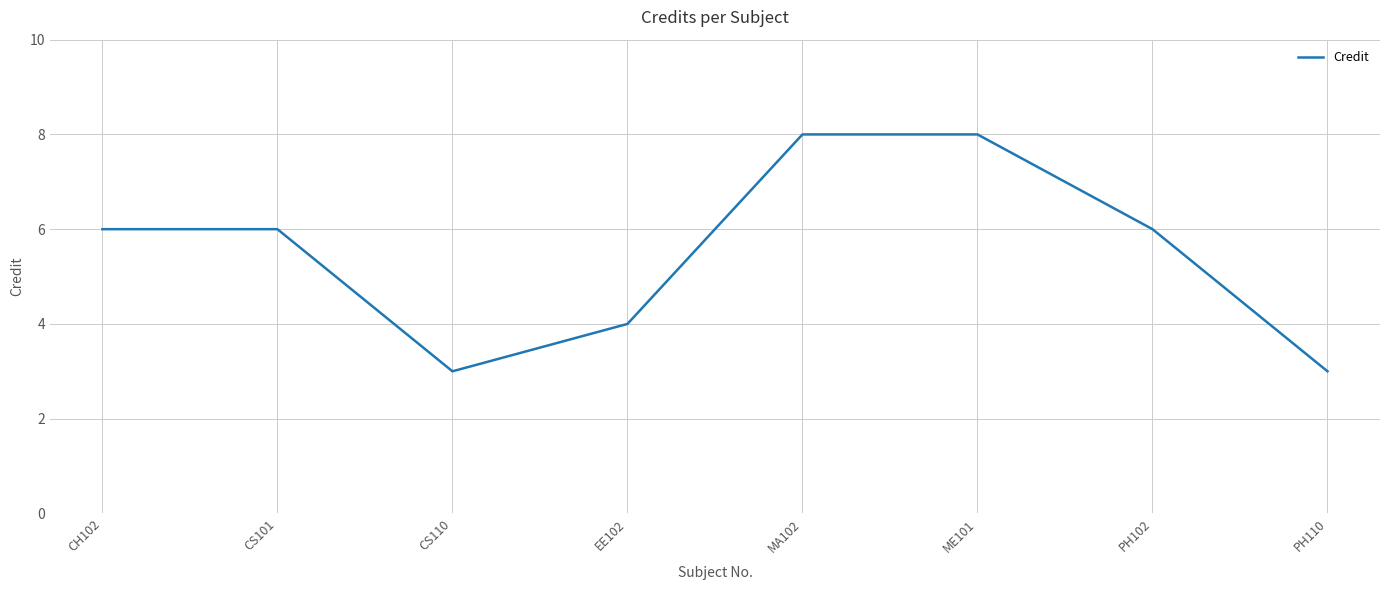

Reading left to right, list all the values displayed in this chart.

CH102=6	CS101=6	CS110=3	EE102=4	MA102=8	ME101=8	PH102=6	PH110=3